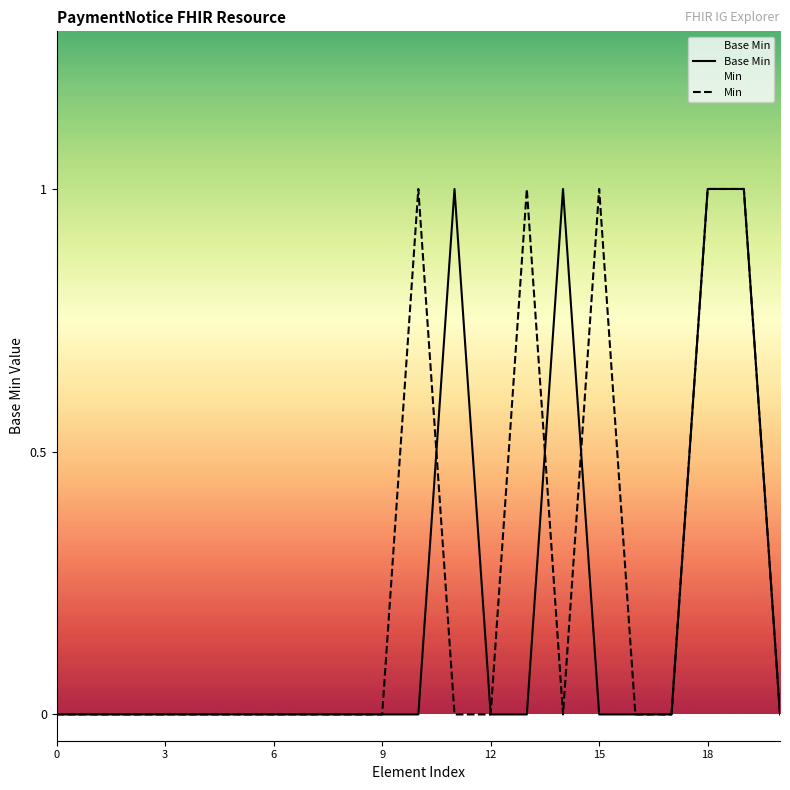

What is the highest value of the Base Min series?

1